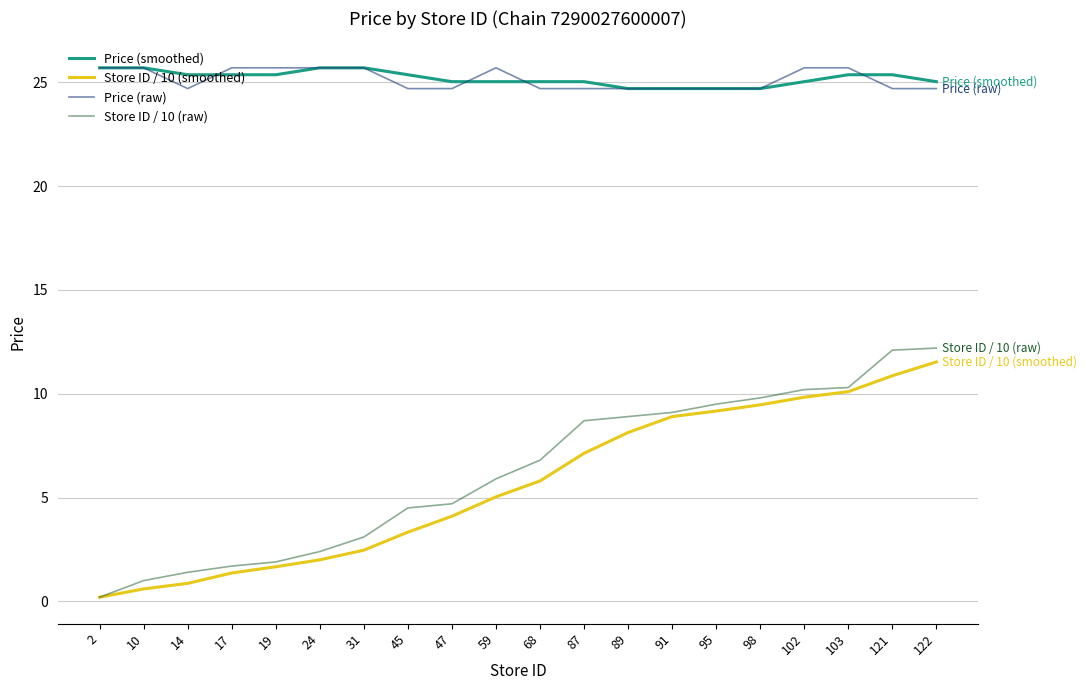

True or false: Store ID / 10 (raw) and Price (smoothed) intersect in this chart.

False